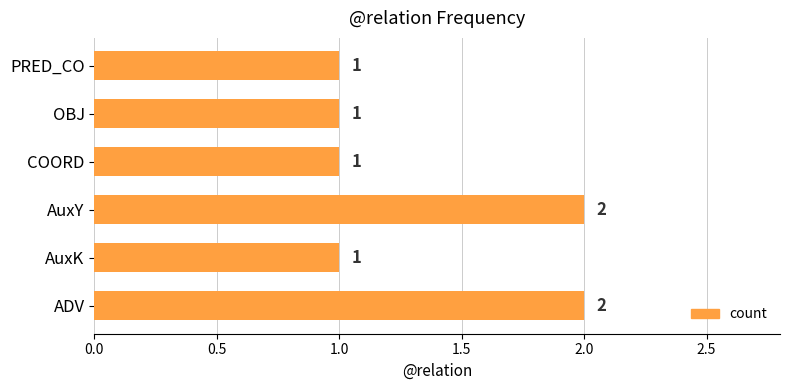

What is the smallest value displayed?

1